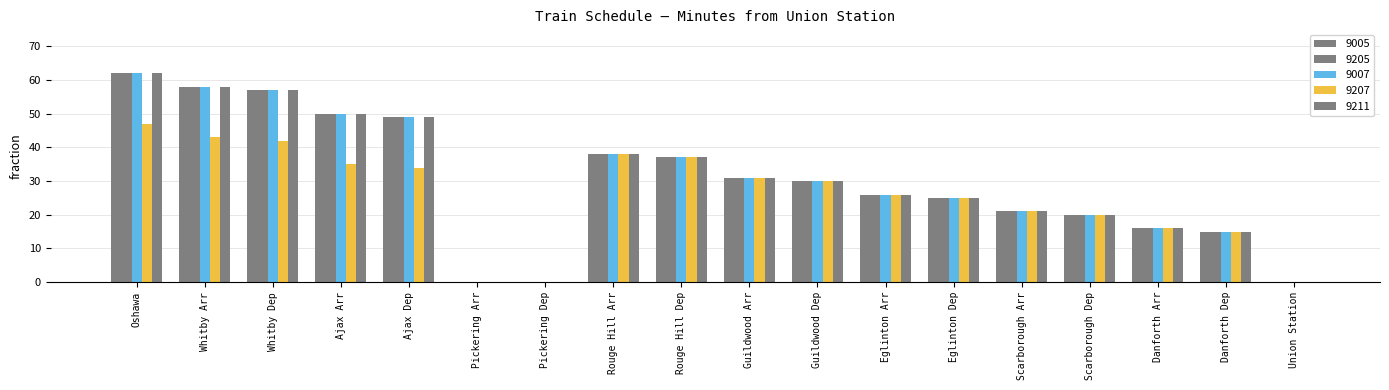

How many groups of bars are there?

18